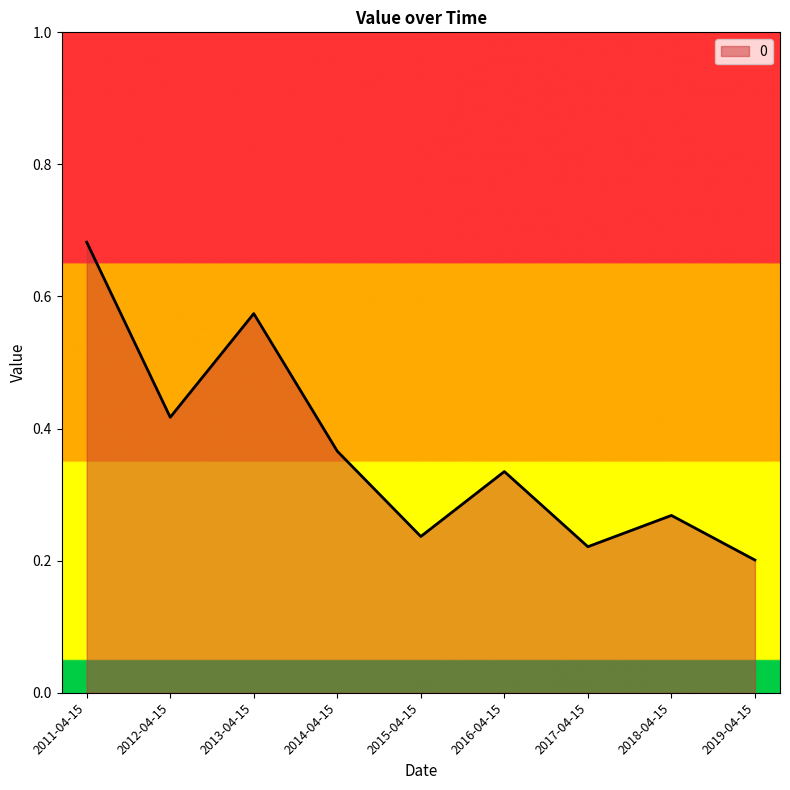

What position from the right is 2017-04-15?

3